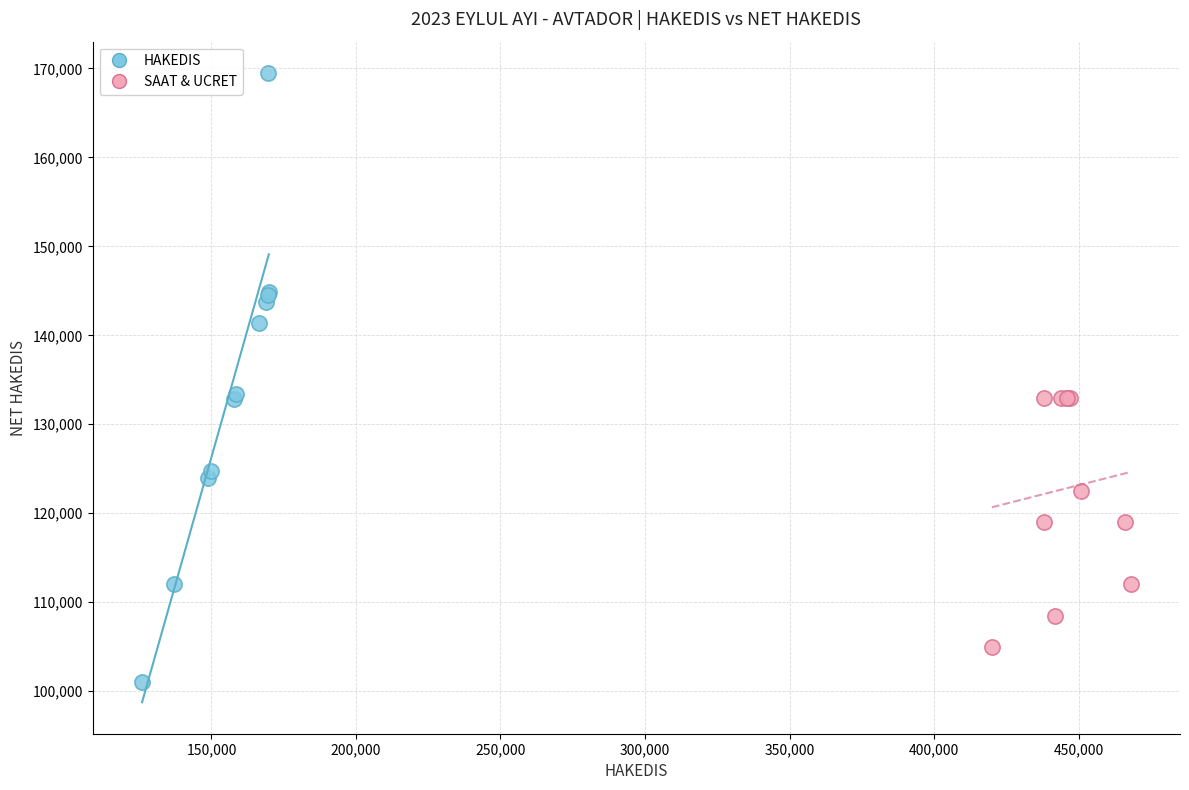

Which series reaches the minimum Y coordinate?

HAKEDIS